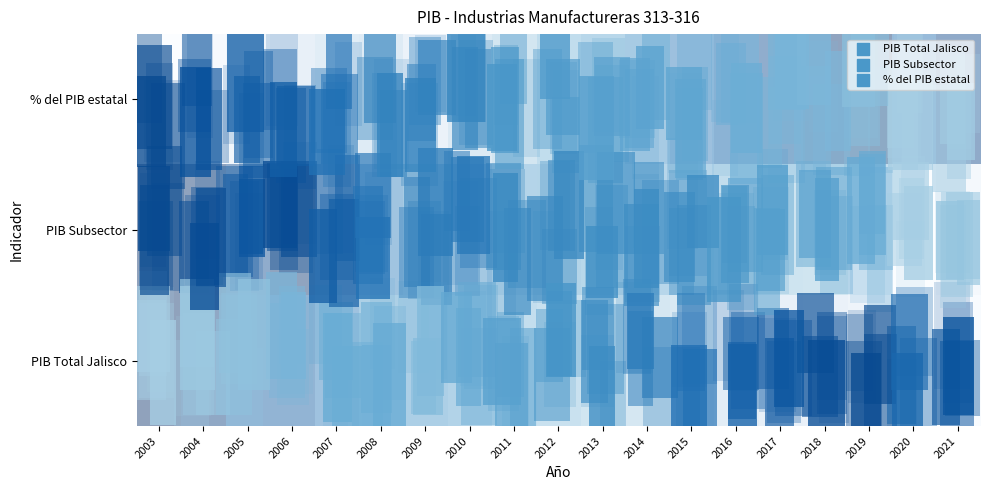

Reading right to left, list all the values displayed in this chart.

% del PIB estatal: 2021=0.9	2020=0.8	2019=1.0	2018=1.0	2017=0.9	2016=0.8	2015=0.7	2014=0.6	2013=0.5	2012=0.5	2011=0.4	2010=0.3	2009=0.2	2008=0.3	2007=0.3	2006=0.2	2005=0.1	2004=0.1	2003=0.0
PIB Subsector: 2021=0.1	2020=0.0	2019=0.3	2018=0.4	2017=0.4	2016=0.5	2015=0.5	2014=0.5	2013=0.5	2012=0.6	2011=0.6	2010=0.7	2009=0.7	2008=0.7	2007=0.9	2006=1.0	2005=0.9	2004=1.0	2003=1.0
PIB Total Jalisco: 2021=0.0	2020=0.0	2019=0.1	2018=0.2	2017=0.2	2016=0.3	2015=0.3	2014=0.4	2013=0.4	2012=0.4	2011=0.5	2010=0.6	2009=0.6	2008=0.6	2007=0.7	2006=0.8	2005=0.8	2004=0.9	2003=1.0